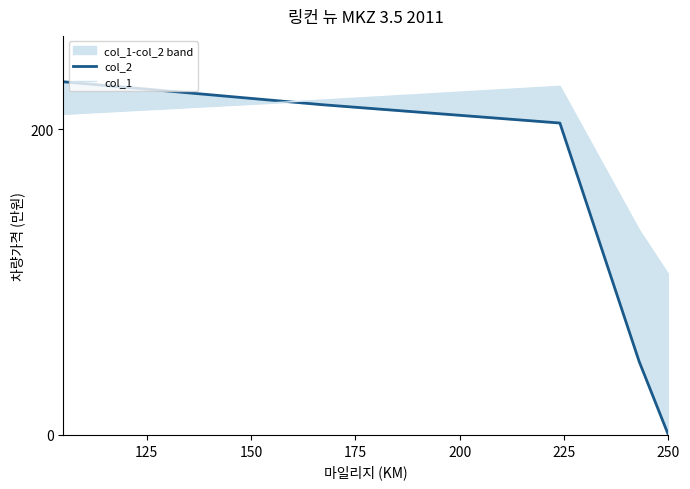

What are all the series names shown in the legend?

col_2, col_1